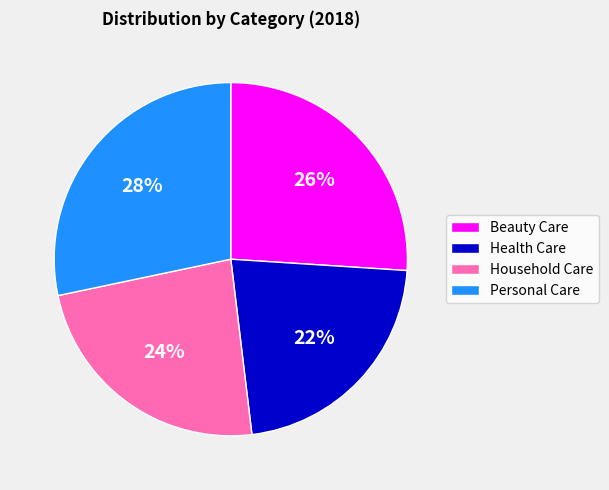

How many slices are in this pie chart?

4